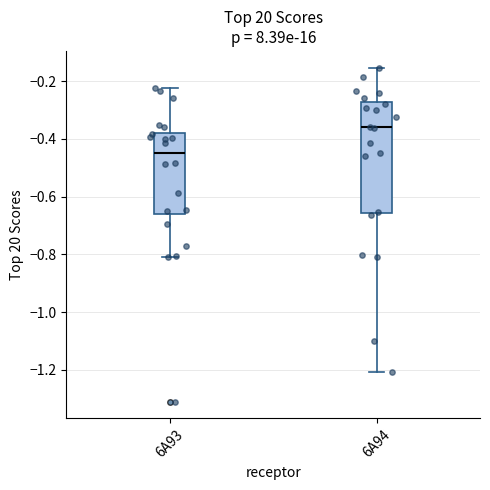

Which box has the highest median line?

6A94